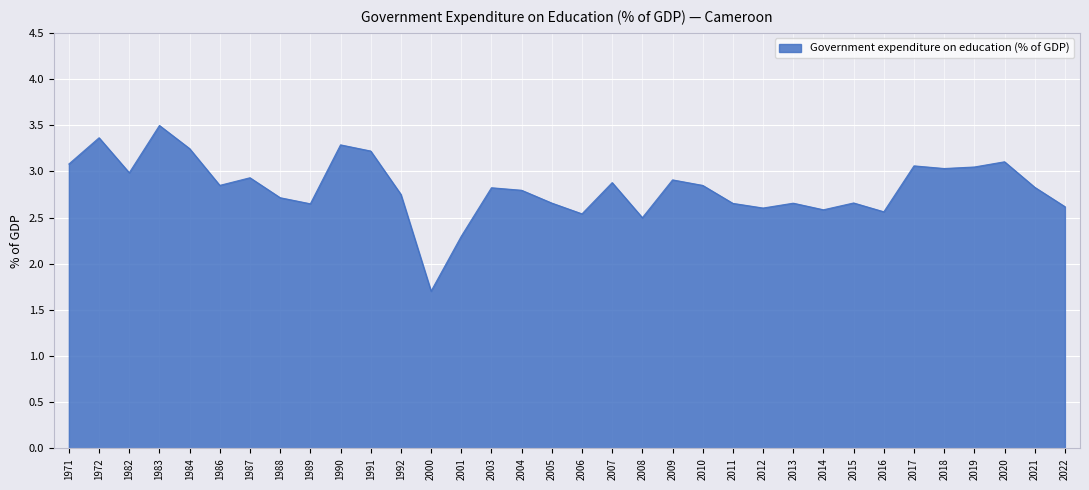

Where is the first local minimum?

1982